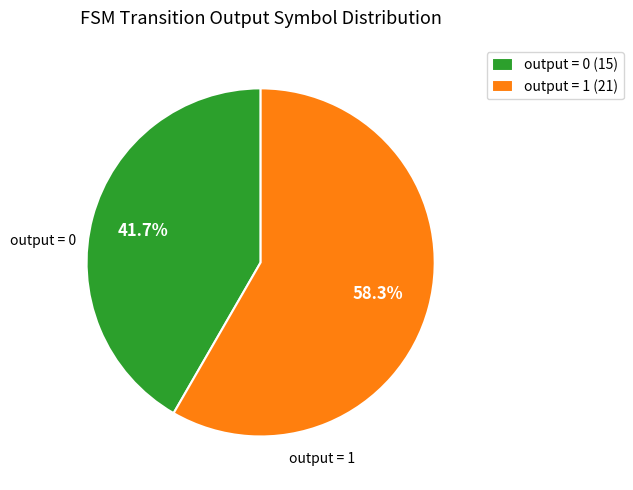

What is the smallest slice in the pie chart?

output = 0 (15)